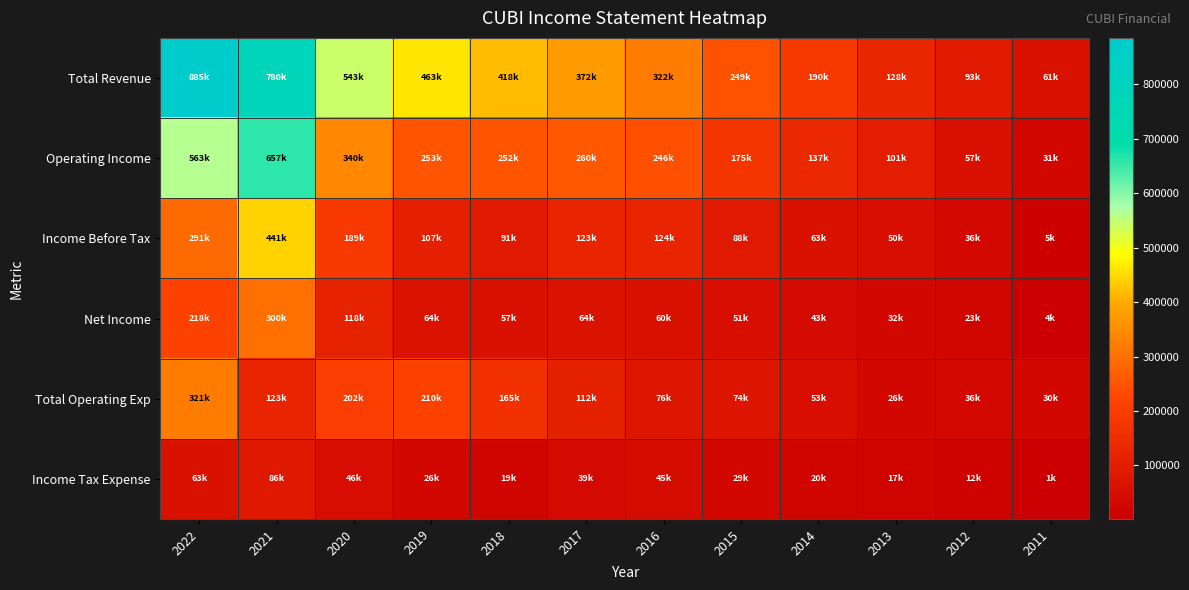

Rank the series at 2017 from lowest to highest value.

Income Tax Expense, Net Income, Total Operating Exp, Income Before Tax, Operating Income, Total Revenue